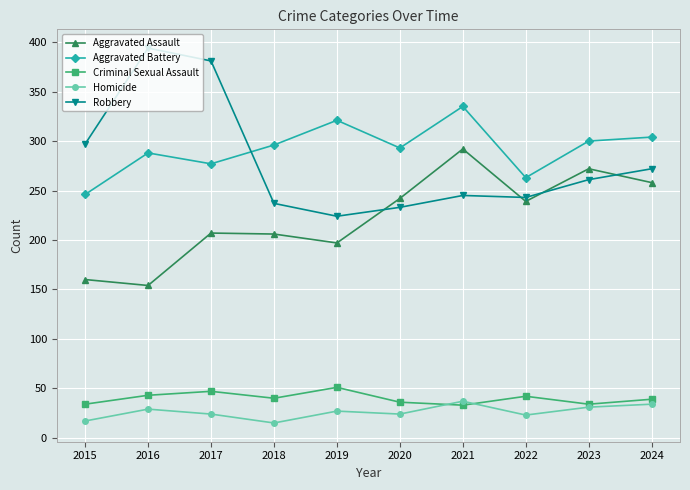

The Robbery series shows 245 at 2021. True or false?

True